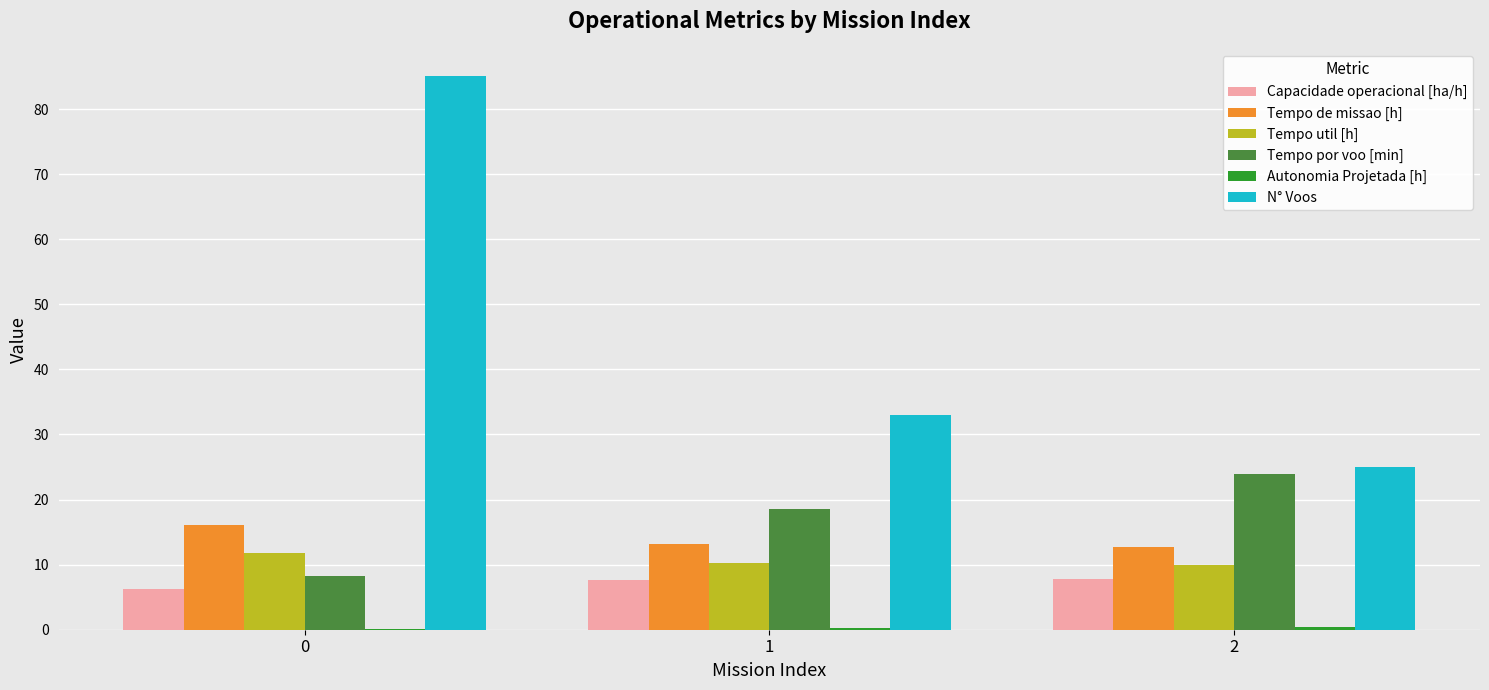

The Tempo util [h] series shows 3.6 at 2. True or false?

False